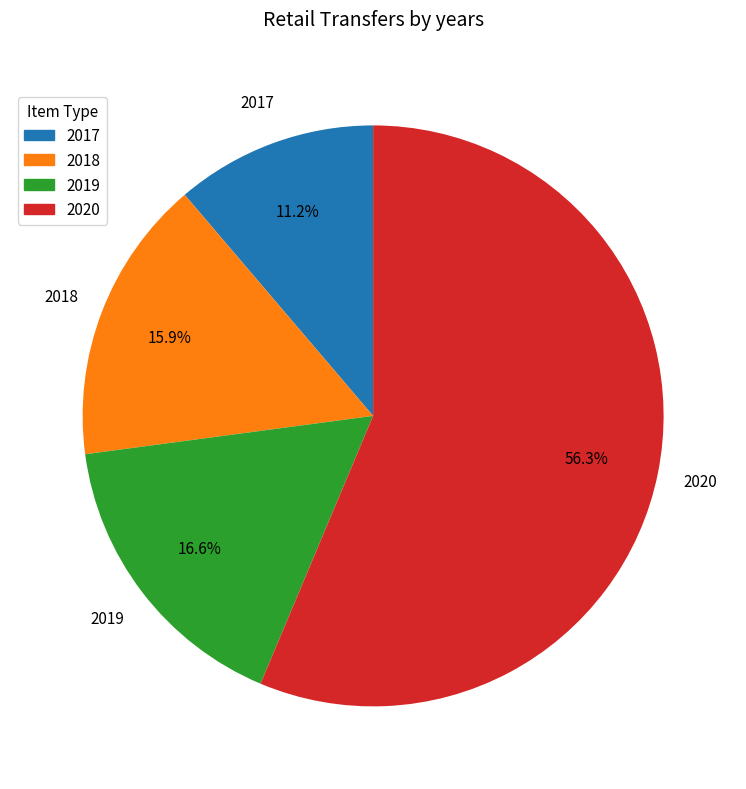

Is there a majority slice in this chart?

Yes